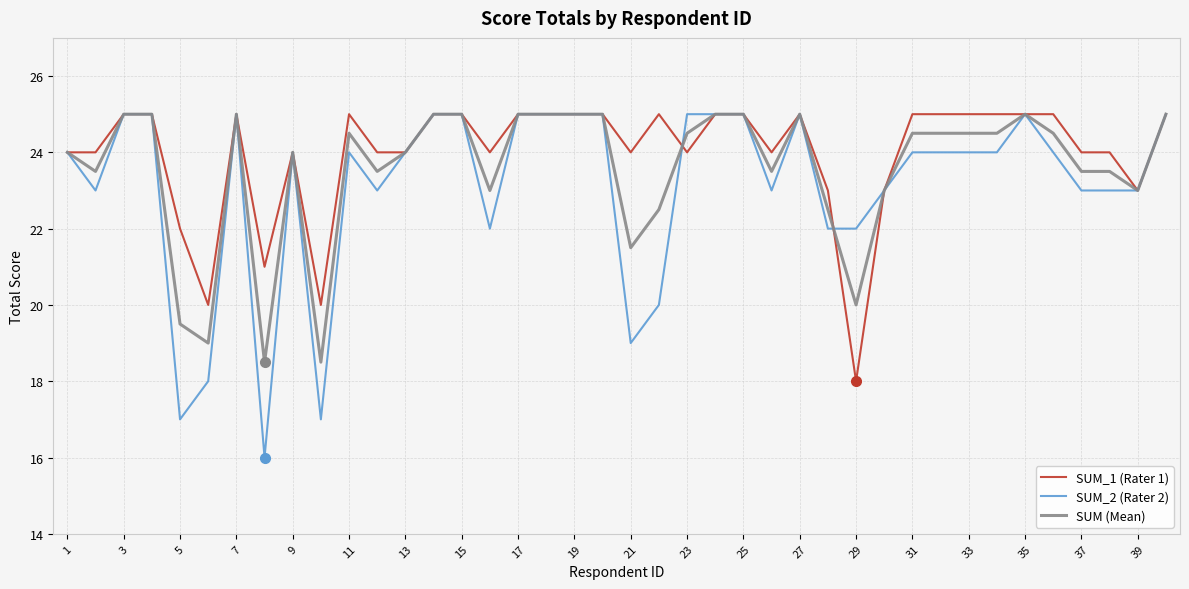

What is the maximum value shown in the chart?

25.0